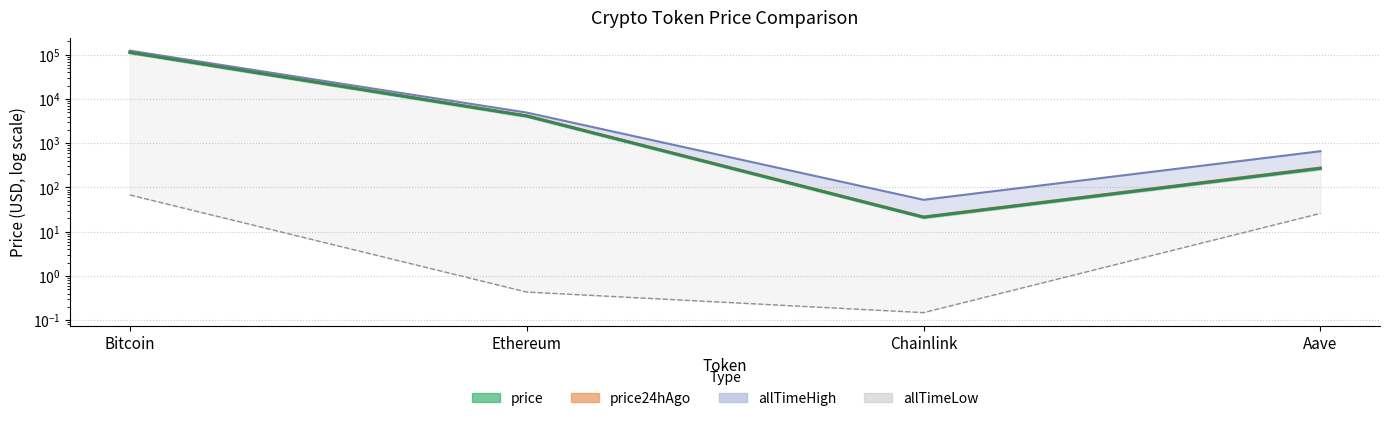

At which category is the sum across all series the highest?

Bitcoin